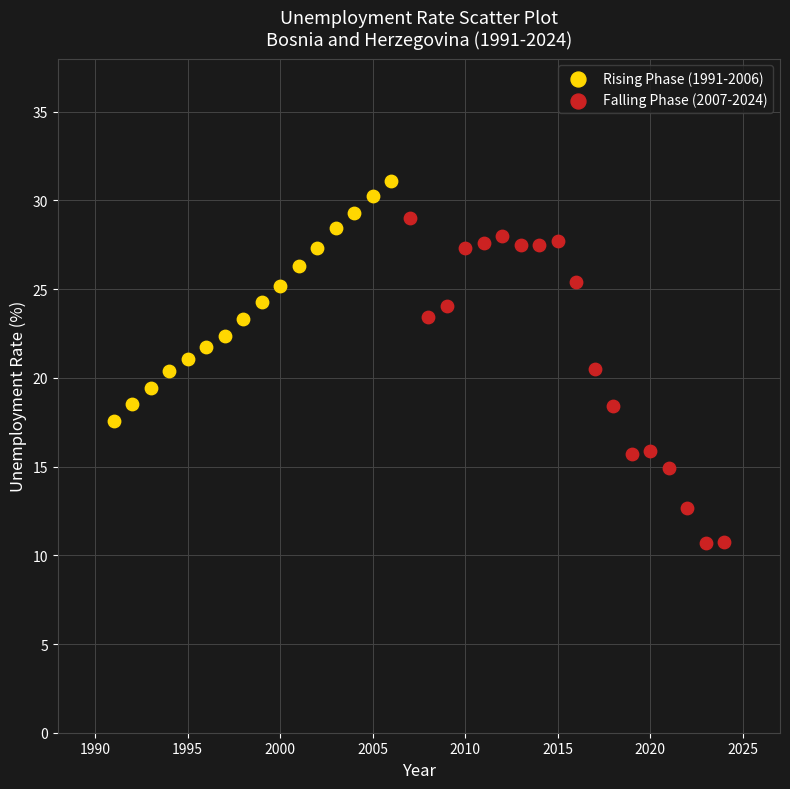

Which series contains the highest Y value?

Rising Phase (1991-2006)